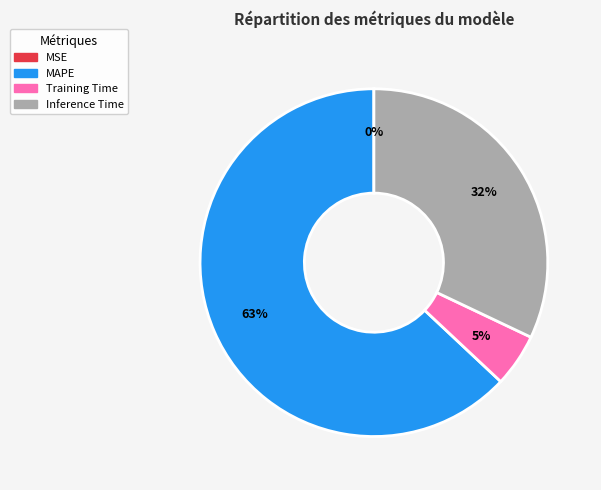

Is there any slice that represents more than half of the pie?

Yes